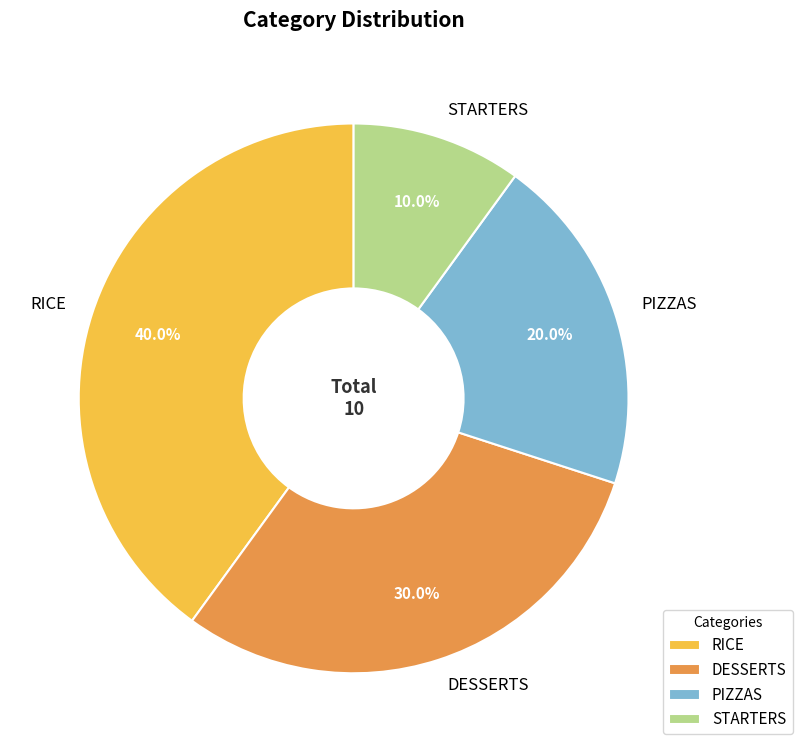

Which has a higher value, STARTERS or DESSERTS?

DESSERTS